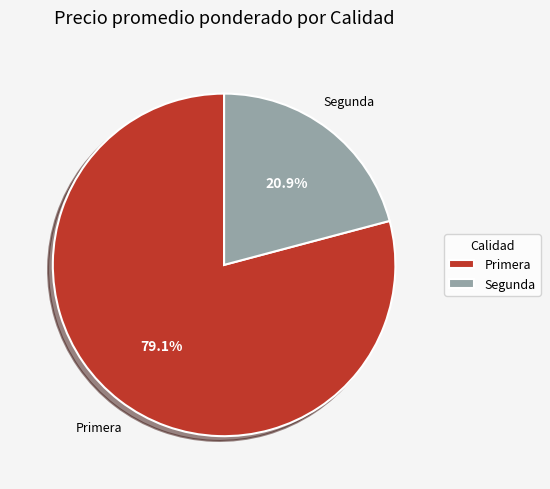

Approximately how many times larger is the value at Primera compared to Segunda?

3.8